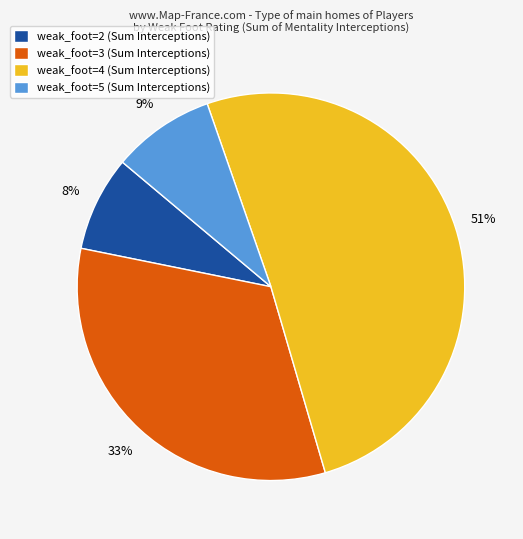

To the nearest percent, what is the difference between the largest and smallest slice percentages?

43%